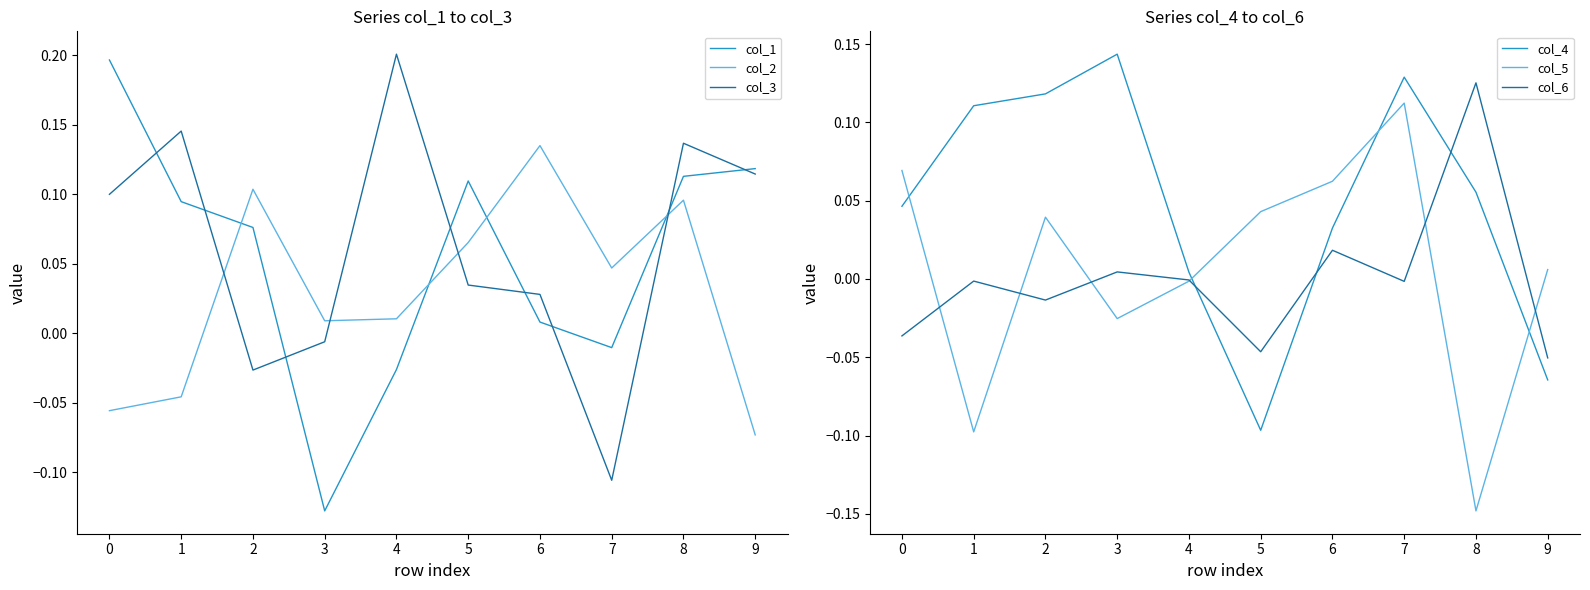

What is the value of the col_1 point at the 1st from the left?

0.2